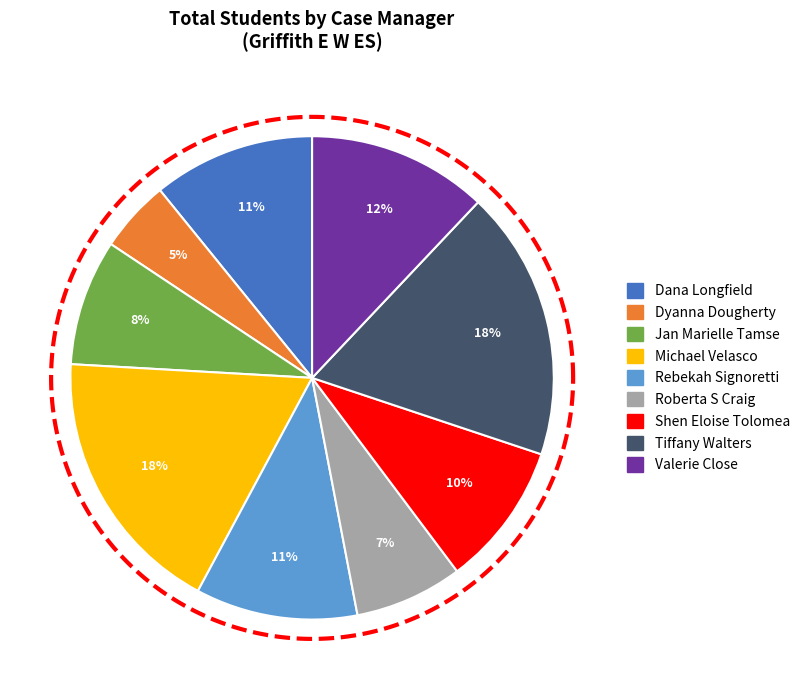

Is there any slice that represents more than half of the pie?

No